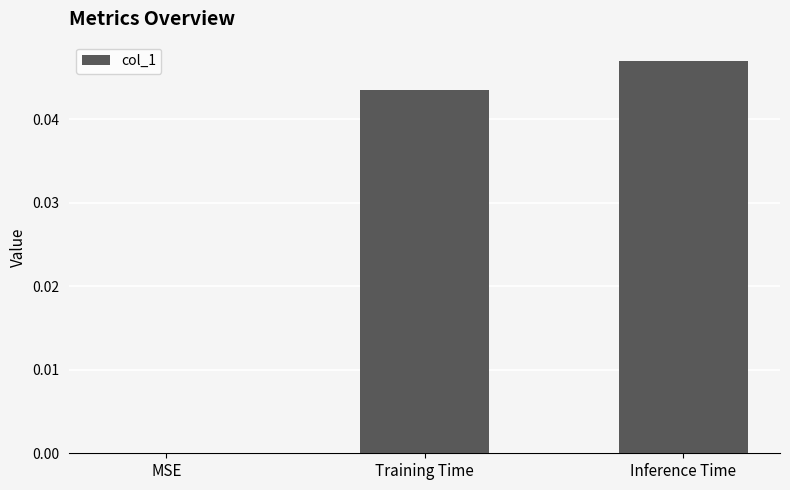

Which category has the highest value across all series?

Inference Time